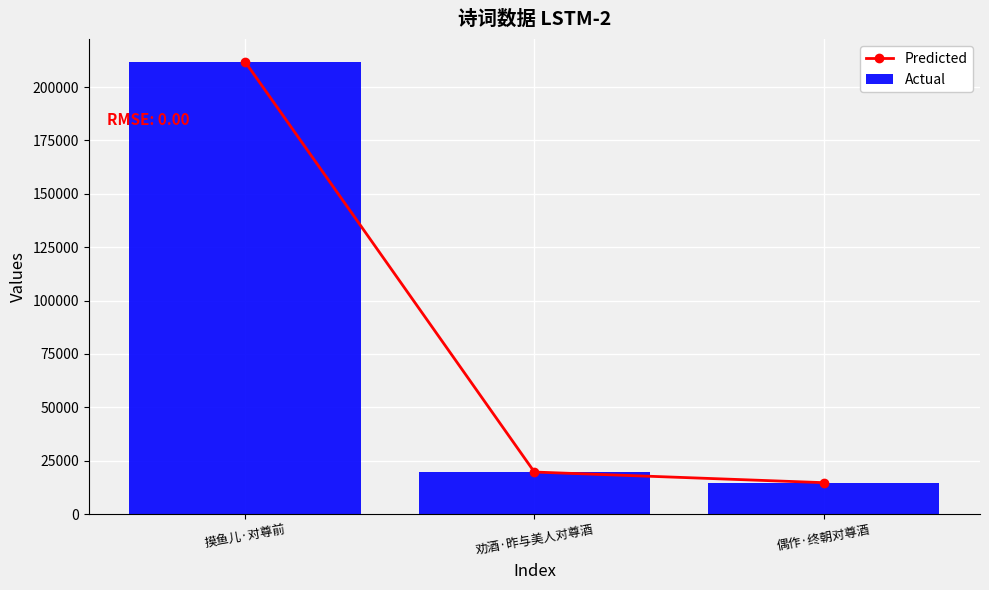

What is the label of the 3rd bar from the left?

偶作·终朝对尊酒